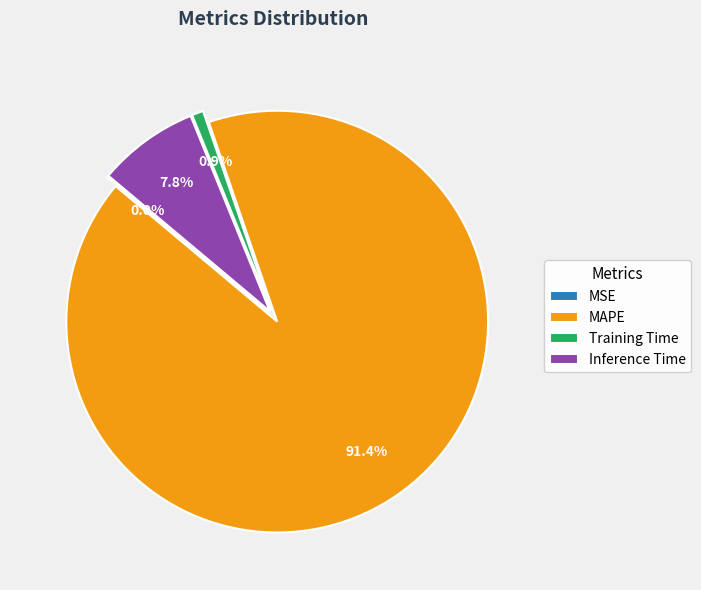

Is it true that MAPE is 99% of the pie?

False